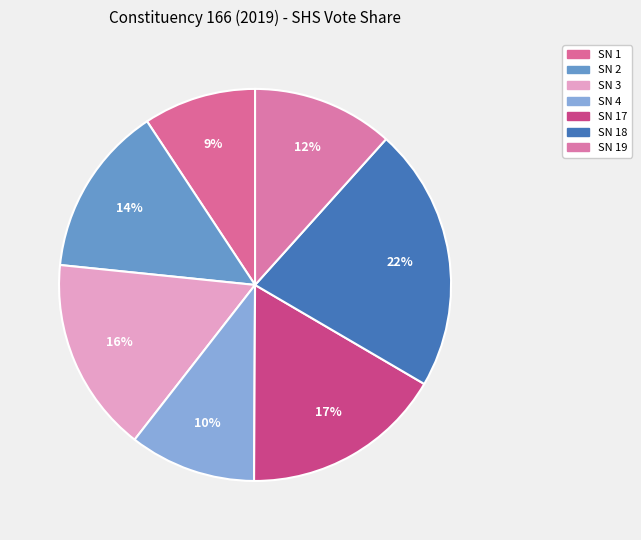

Rank the categories by value from highest to lowest.

SN 18, SN 17, SN 3, SN 2, SN 19, SN 4, SN 1